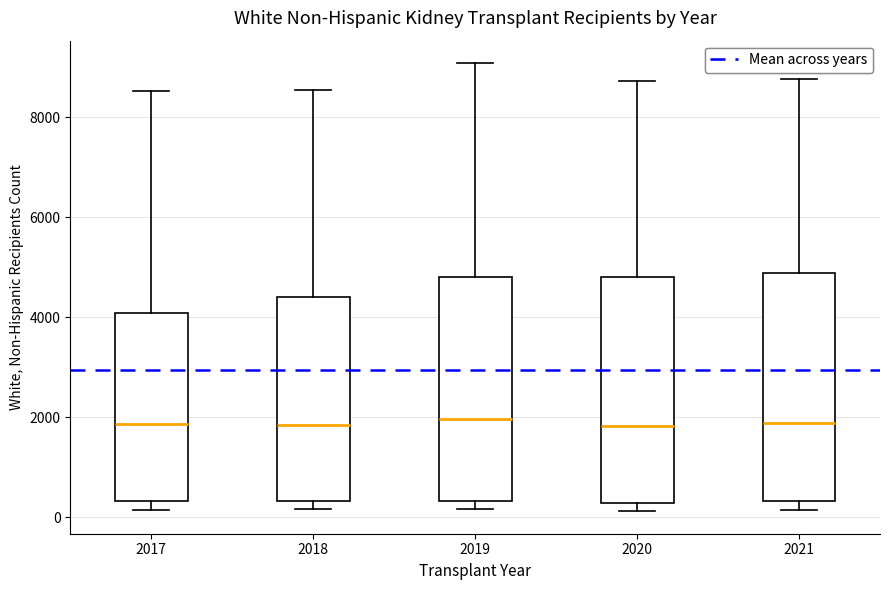

Reading left to right, transcribe this box plot: for each box, give where its median line is, the range the box spans, and where its two whiskers end, as read against the y-axis. The values are not printed on the chart, so give them approximately, as read against the axis.

2017: median 1800, box 400 to 4000, whiskers 200 to 8600
2018: median 1800, box 400 to 4400, whiskers 200 to 8600
2019: median 2000, box 400 to 4800, whiskers 200 to 9000
2020: median 1800, box 200 to 4800, whiskers 200 (just below the box's lower edge) to 8800
2021: median 1800, box 400 to 4800, whiskers 200 to 8800